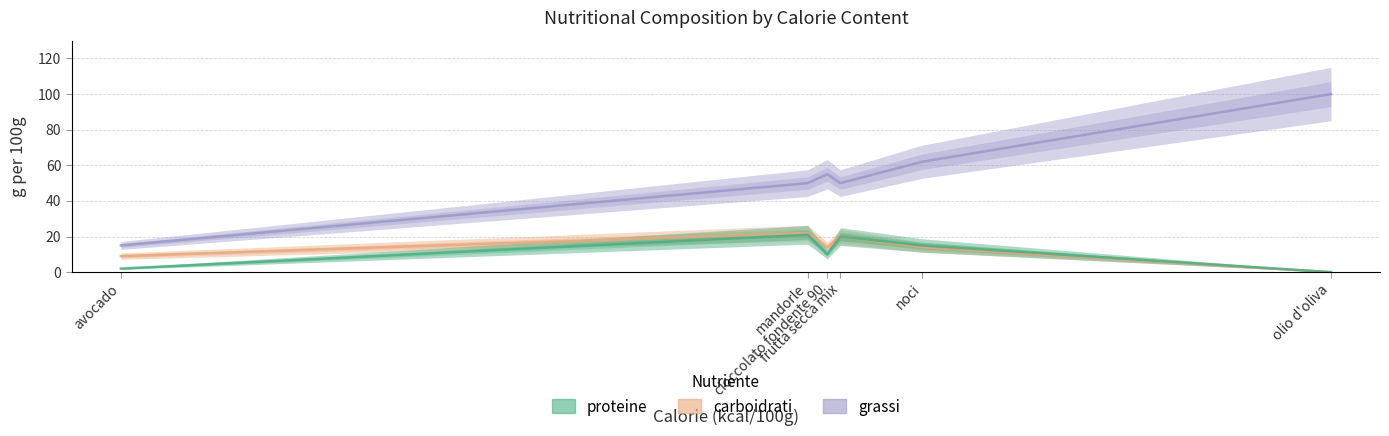

True or false: carboidrati and proteine cross at least once.

False